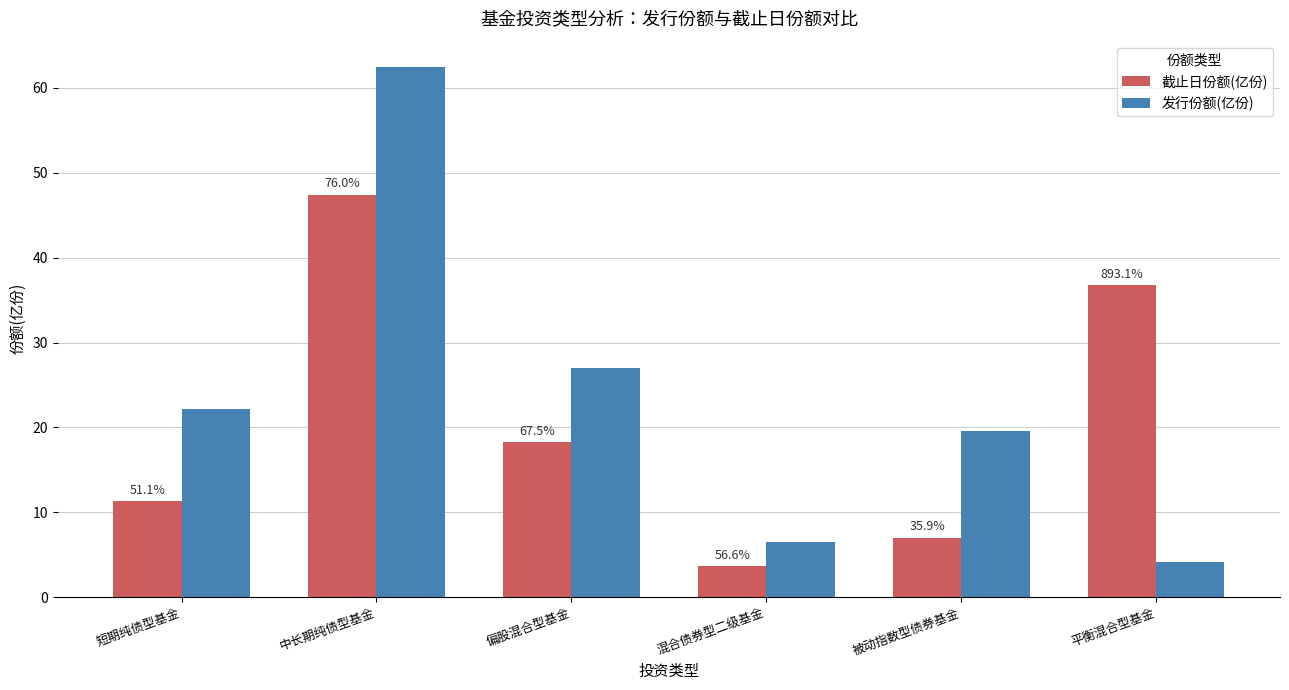

The 发行份额(亿份) series shows 19.5 at 被动指数型债券基金. True or false?

True